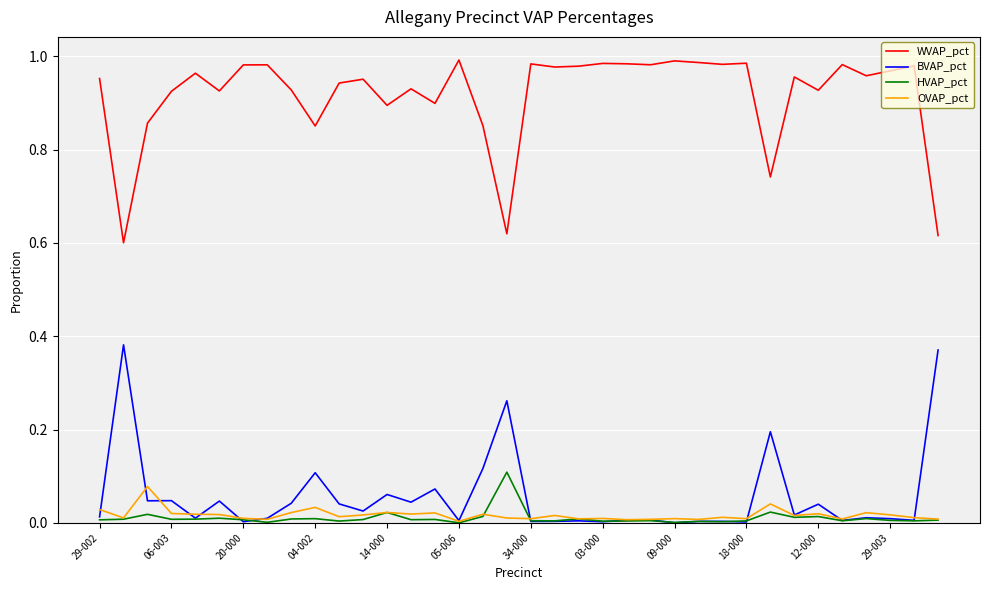

True or false: WVAP_pct and OVAP_pct cross at least once.

False